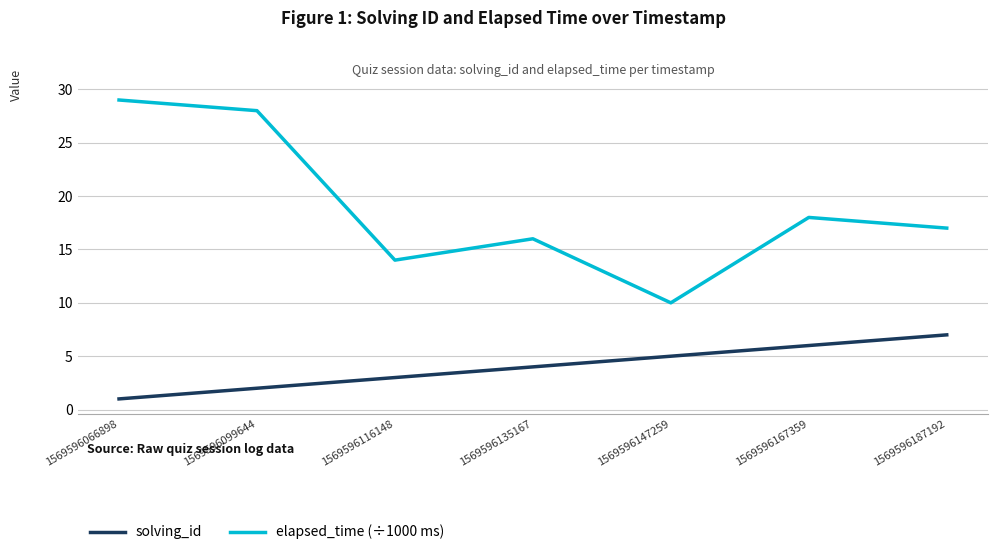

The value of elapsed_time (÷1000 ms) at 1569596135167 is 16. True or false?

True